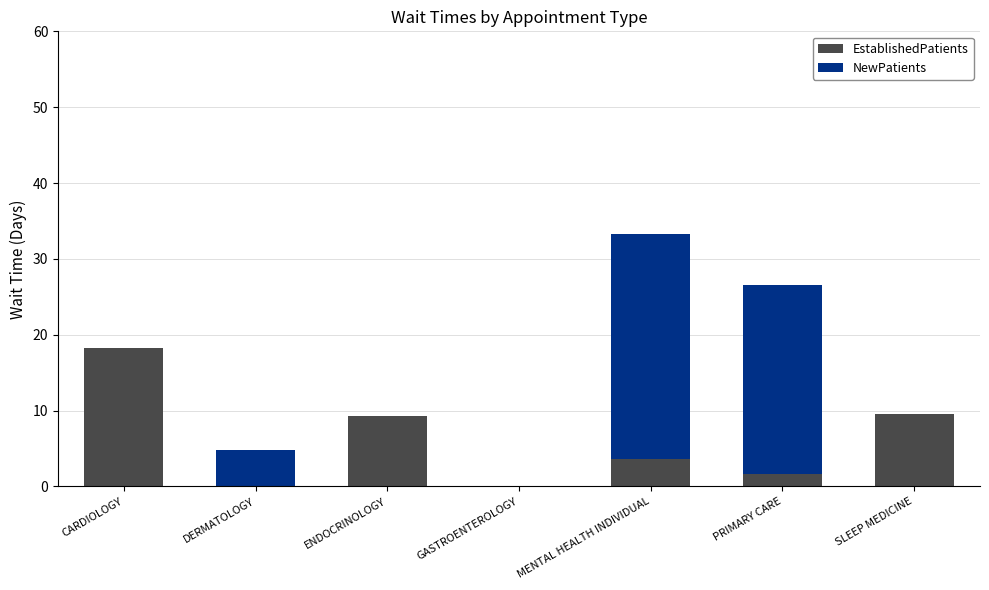

At which category is the sum across all series the highest?

MENTAL HEALTH INDIVIDUAL